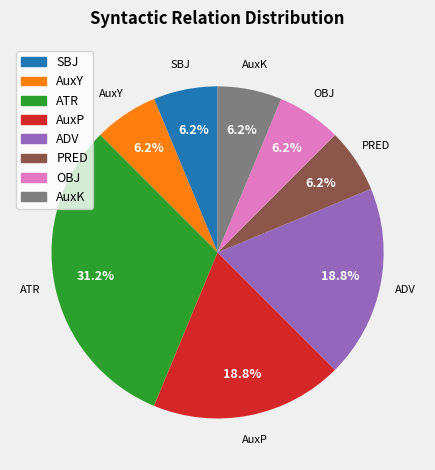

To the nearest percent, what portion does ADV represent?

19%